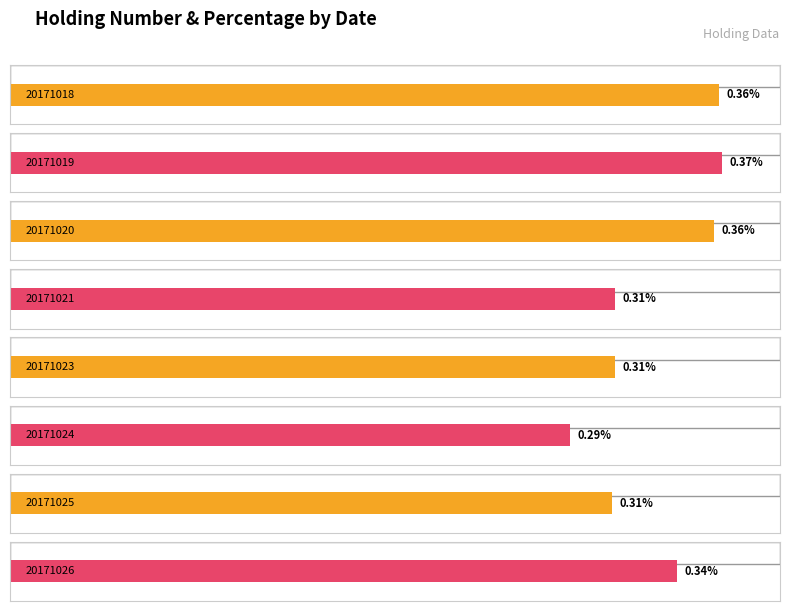

True or false: the data shows 5498000 at 20171023.

True